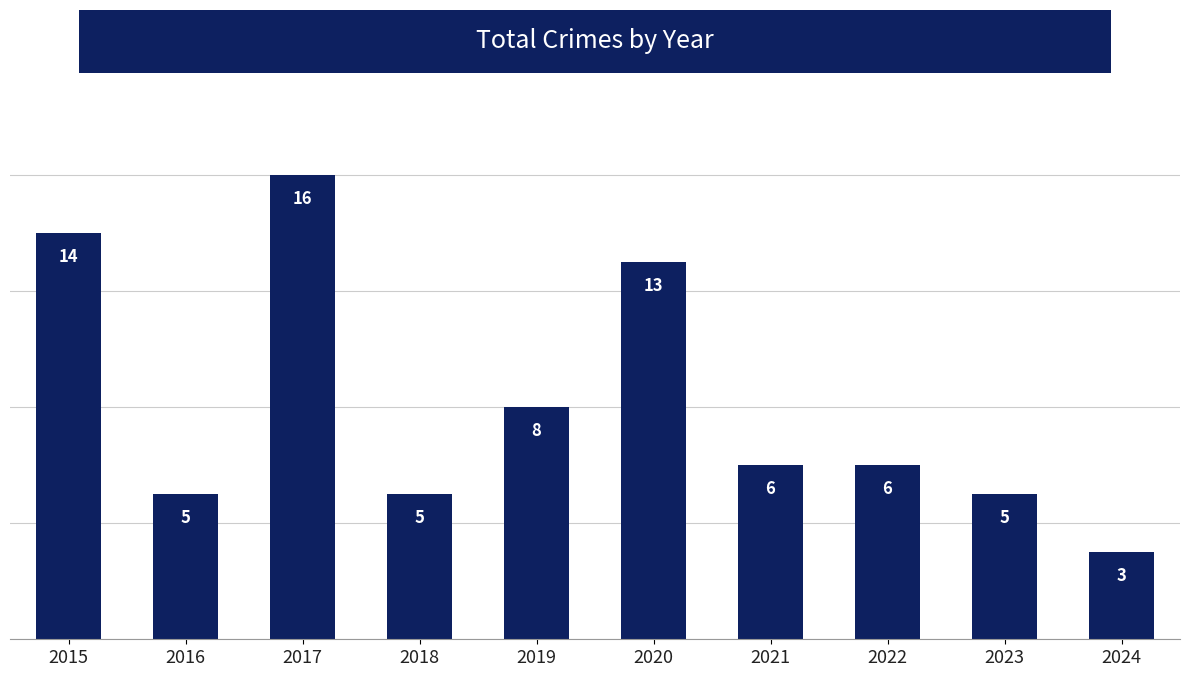

Where is the data nearest to the value 9?

2019